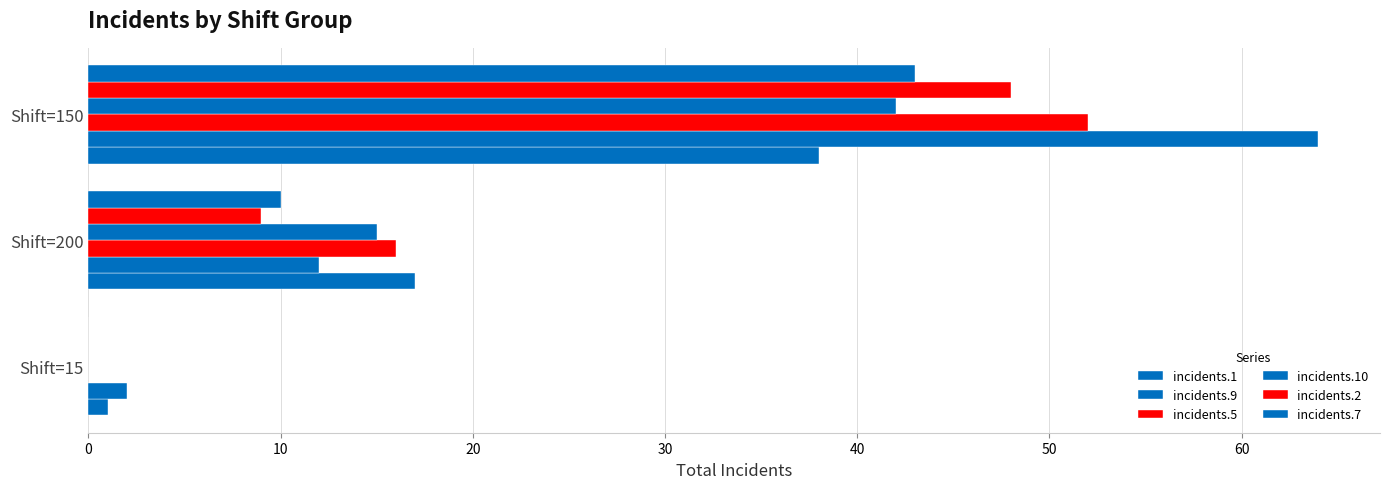

At how many categories does at least one series exceed 45?

1